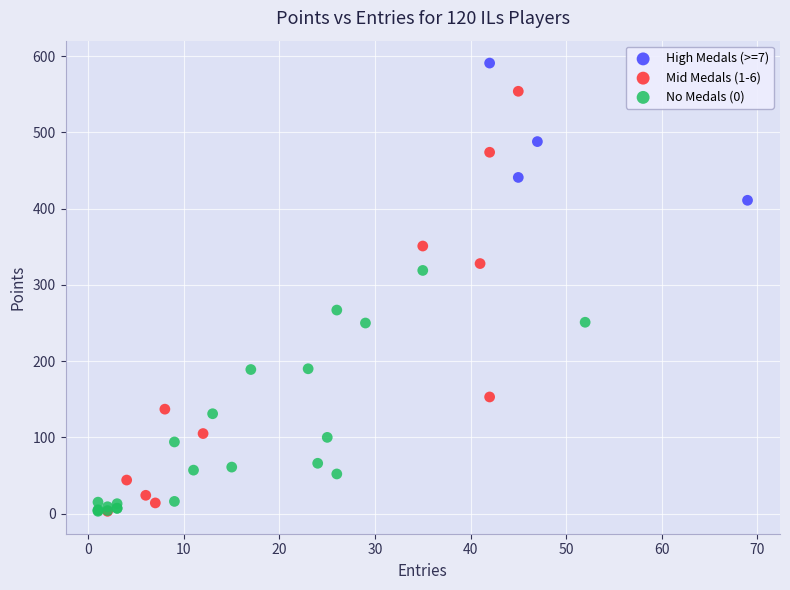

Which series reaches the maximum Y coordinate?

High Medals (>=7)